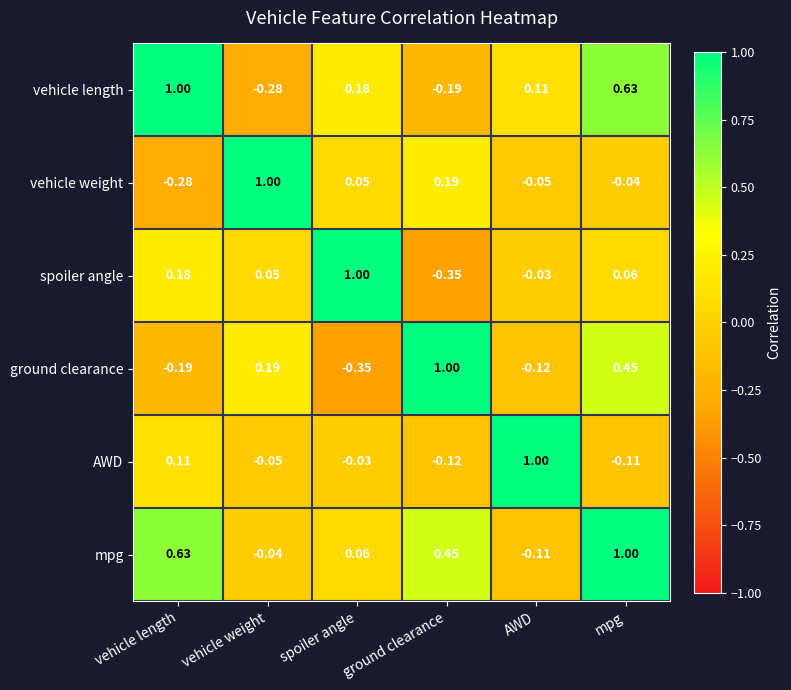

At which label does vehicle length first exceed 0?

vehicle length